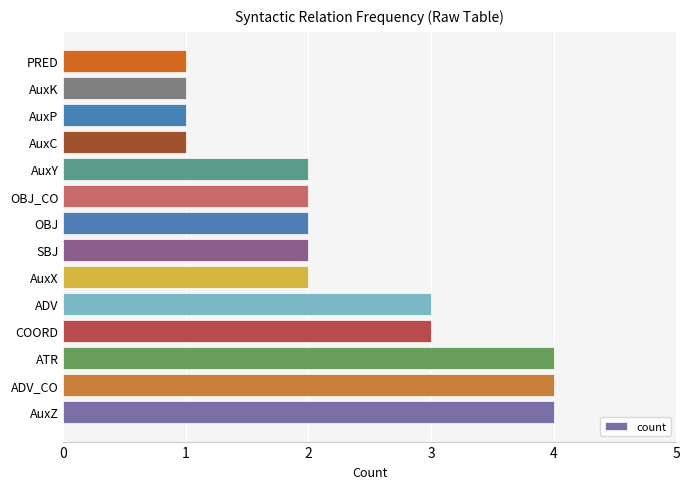

What is the greatest value displayed?

4